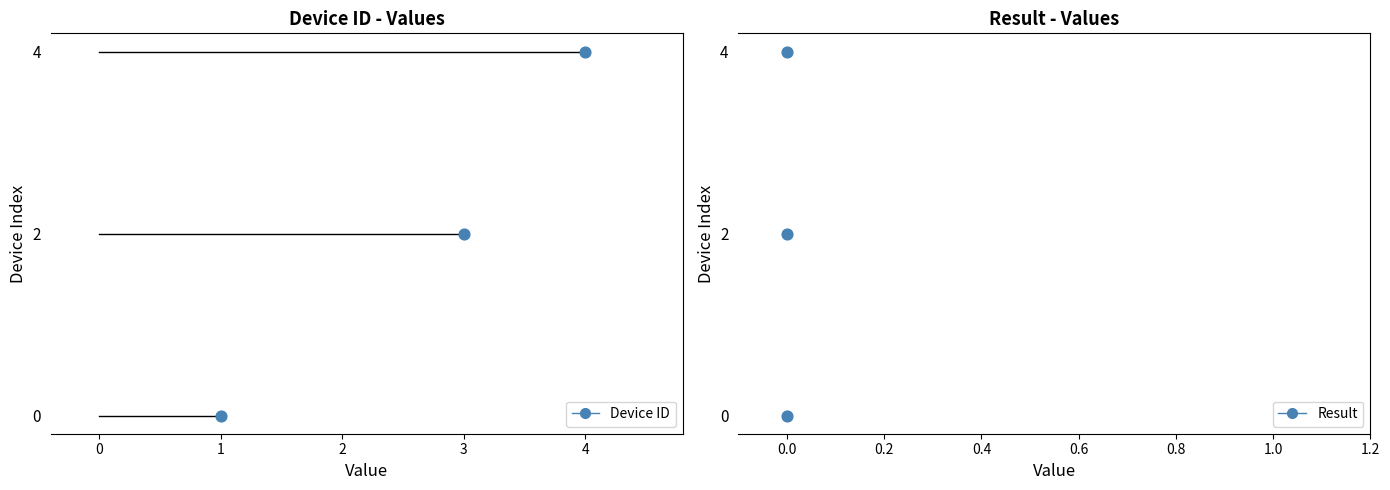

Which series has the widest spread of Y values?

Device ID